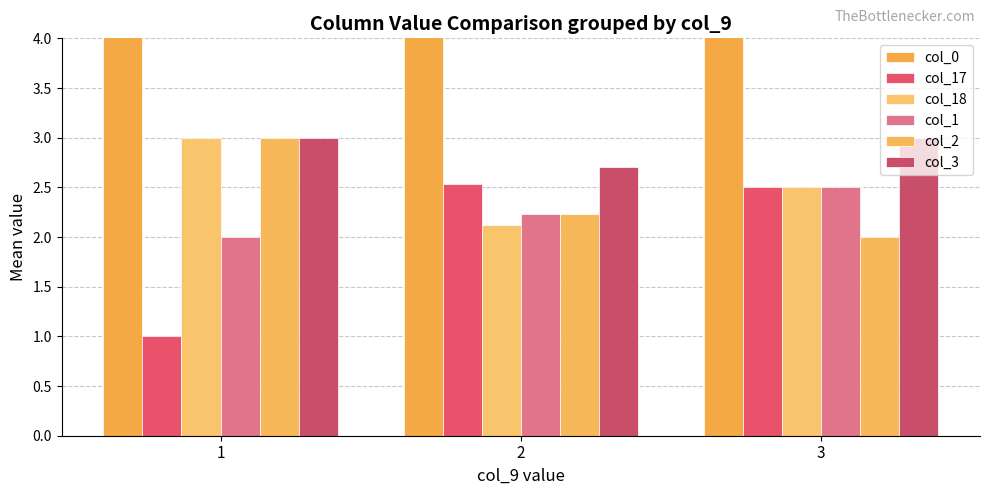

What are all the series names shown in the legend?

col_0, col_17, col_18, col_1, col_2, col_3